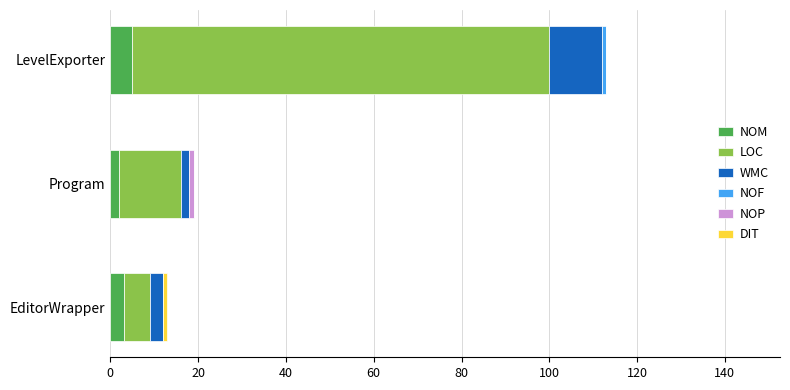

Reading left to right, transcribe all the data shown in this chart.

NOM: 5	2	3
LOC: 95	14	6
WMC: 12	2	3
NOF: 1	0	0
NOP: 0	1	0
DIT: 0	0	1